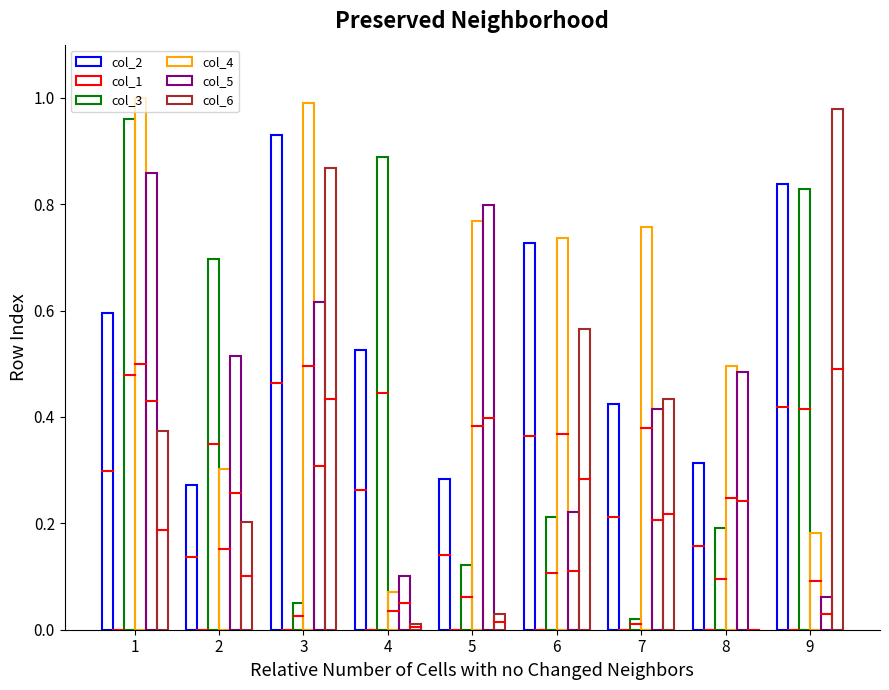

What value does the col_4 series have at 5?

0.8